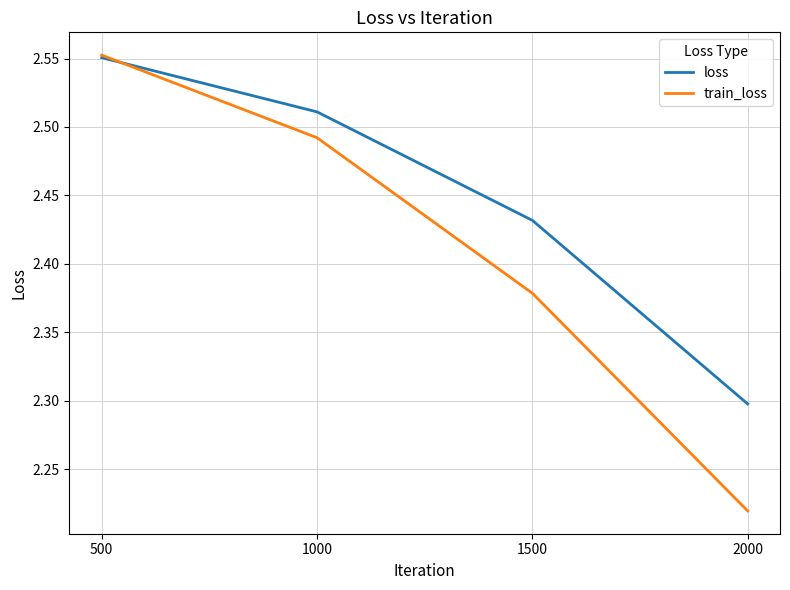

Which category has the highest value across all series?

500